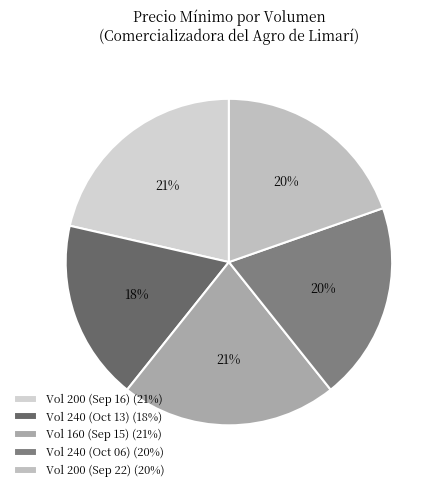

Count the number of slices in the pie.

5